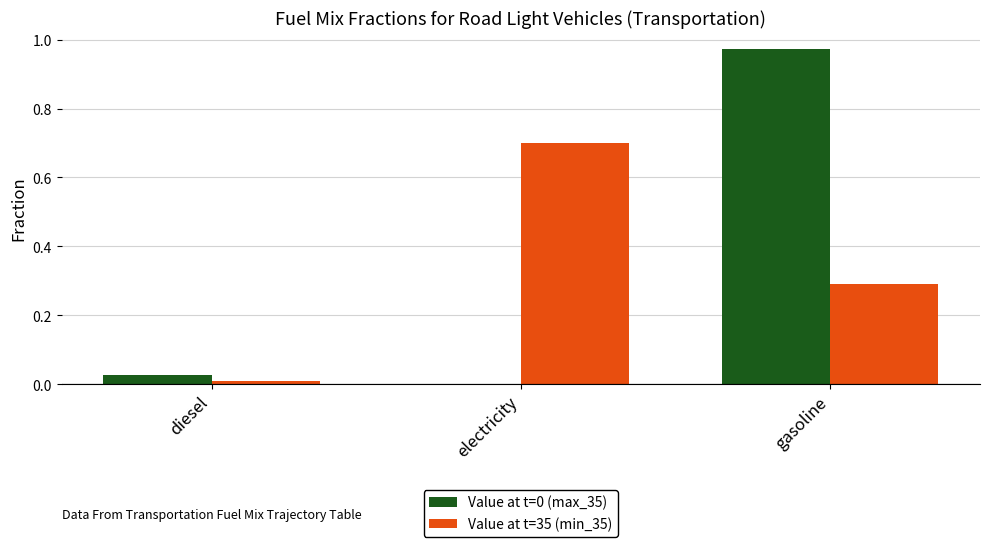

What is the approximate value of Value at t=35 (min_35) at gasoline?

0.3